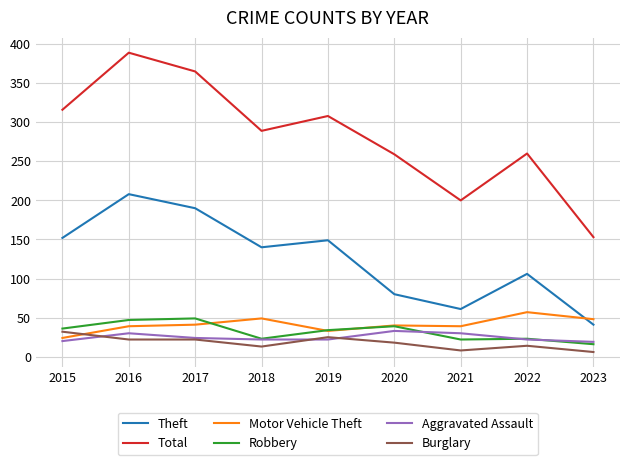

How many Aggravated Assault values are between 22 and 30?

6